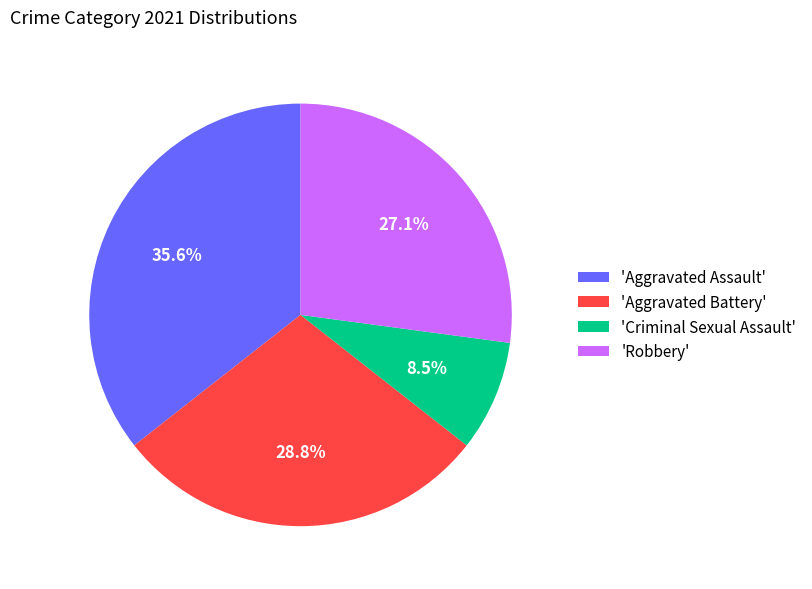

Combined, what portion of the pie is 'Criminal Sexual Assault' and 'Robbery'?

35.6%